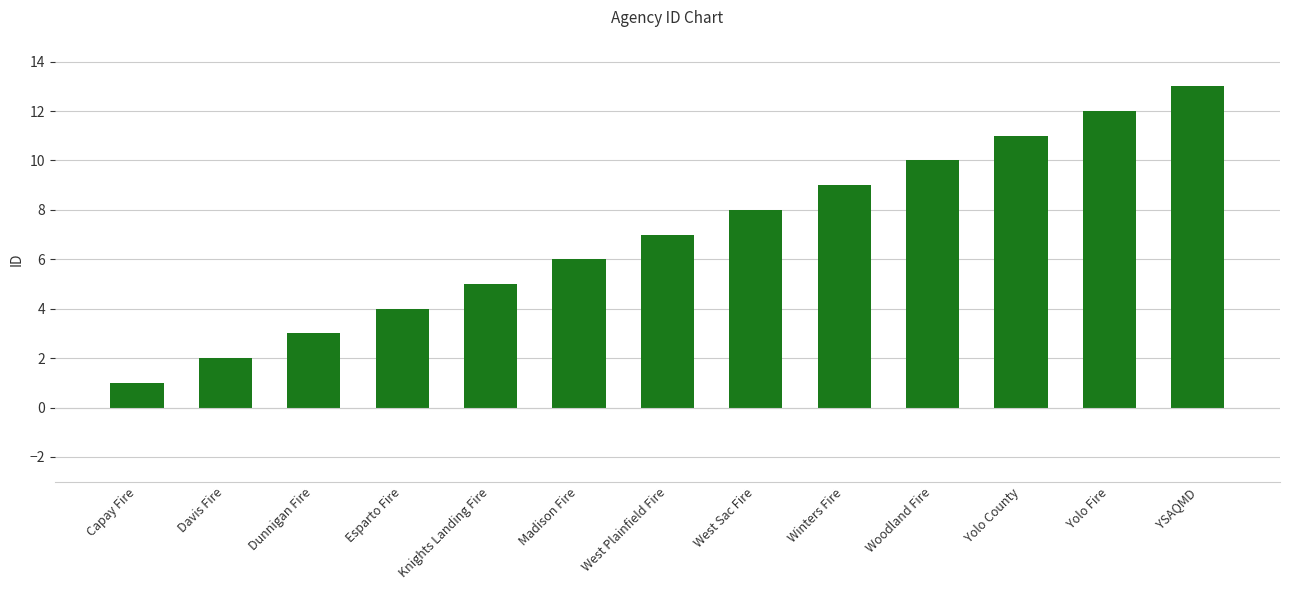

Rank the categories by value from lowest to highest.

Capay Fire, Davis Fire, Dunnigan Fire, Esparto Fire, Knights Landing Fire, Madison Fire, West Plainfield Fire, West Sac Fire, Winters Fire, Woodland Fire, Yolo County, Yolo Fire, YSAQMD